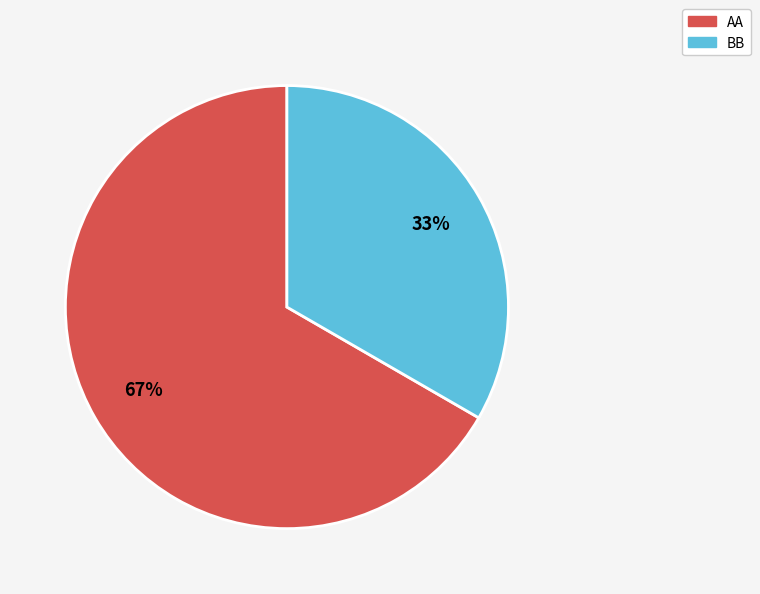

True or false: BB accounts for 33% of the total.

True